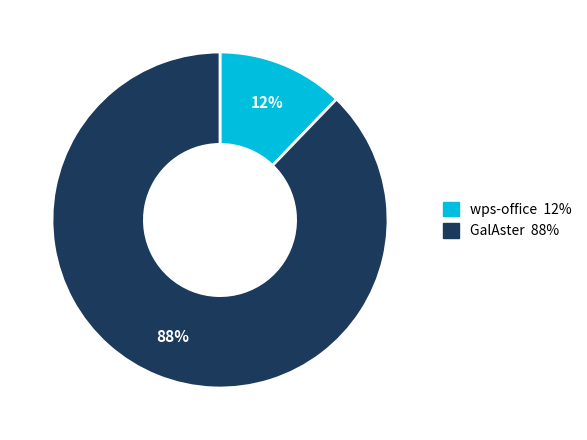

Which category accounts for the majority?

GalAster